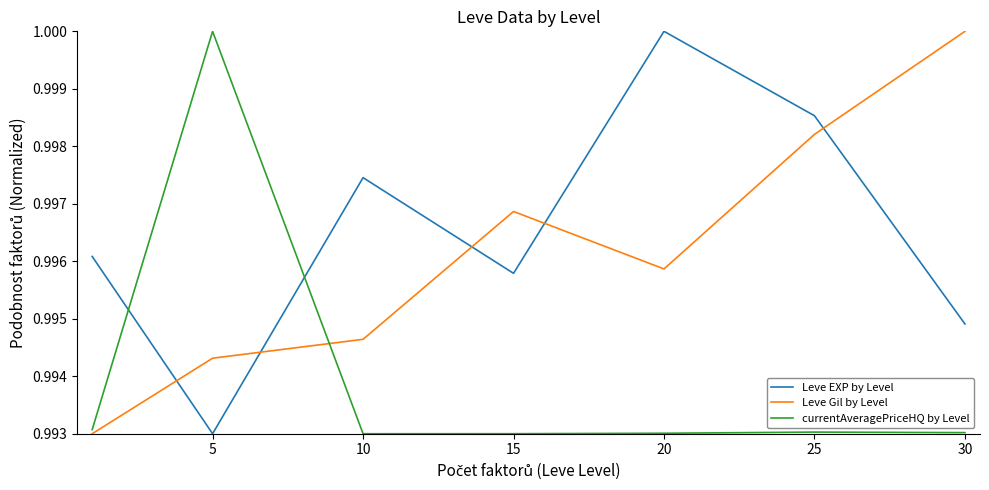

List the series in order of their overall mean, lowest first.

currentAveragePriceHQ by Level, Leve Gil by Level, Leve EXP by Level